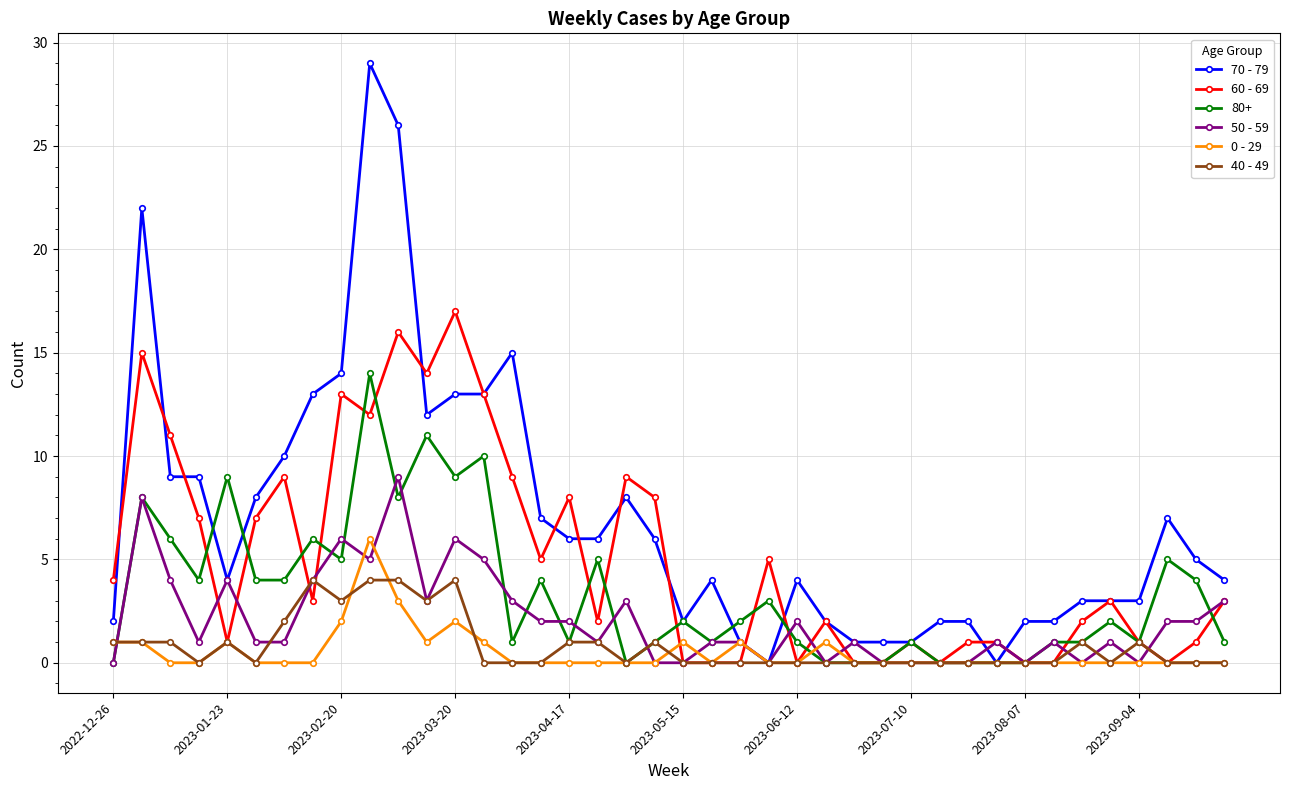

What is the highest value of the 70 - 79 series?

29